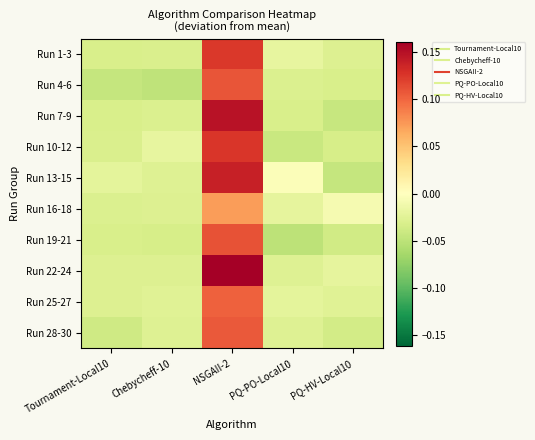

Reading left to right, list all the values displayed in this chart.

Run 1-3: Tournament-Local10=-0.0	Chebycheff-10=-0.0	NSGAII-2=0.1	PQ-PO-Local10=-0.0	PQ-HV-Local10=-0.0
Run 4-6: Tournament-Local10=-0.0	Chebycheff-10=-0.0	NSGAII-2=0.1	PQ-PO-Local10=-0.0	PQ-HV-Local10=-0.0
Run 7-9: Tournament-Local10=-0.0	Chebycheff-10=-0.0	NSGAII-2=0.1	PQ-PO-Local10=-0.0	PQ-HV-Local10=-0.0
Run 10-12: Tournament-Local10=-0.0	Chebycheff-10=-0.0	NSGAII-2=0.1	PQ-PO-Local10=-0.0	PQ-HV-Local10=-0.0
Run 13-15: Tournament-Local10=-0.0	Chebycheff-10=-0.0	NSGAII-2=0.1	PQ-PO-Local10=-0.0	PQ-HV-Local10=-0.0
Run 16-18: Tournament-Local10=-0.0	Chebycheff-10=-0.0	NSGAII-2=0.1	PQ-PO-Local10=-0.0	PQ-HV-Local10=-0.0
Run 19-21: Tournament-Local10=-0.0	Chebycheff-10=-0.0	NSGAII-2=0.1	PQ-PO-Local10=-0.0	PQ-HV-Local10=-0.0
Run 22-24: Tournament-Local10=-0.0	Chebycheff-10=-0.0	NSGAII-2=0.2	PQ-PO-Local10=-0.0	PQ-HV-Local10=-0.0
Run 25-27: Tournament-Local10=-0.0	Chebycheff-10=-0.0	NSGAII-2=0.1	PQ-PO-Local10=-0.0	PQ-HV-Local10=-0.0
Run 28-30: Tournament-Local10=-0.0	Chebycheff-10=-0.0	NSGAII-2=0.1	PQ-PO-Local10=-0.0	PQ-HV-Local10=-0.0